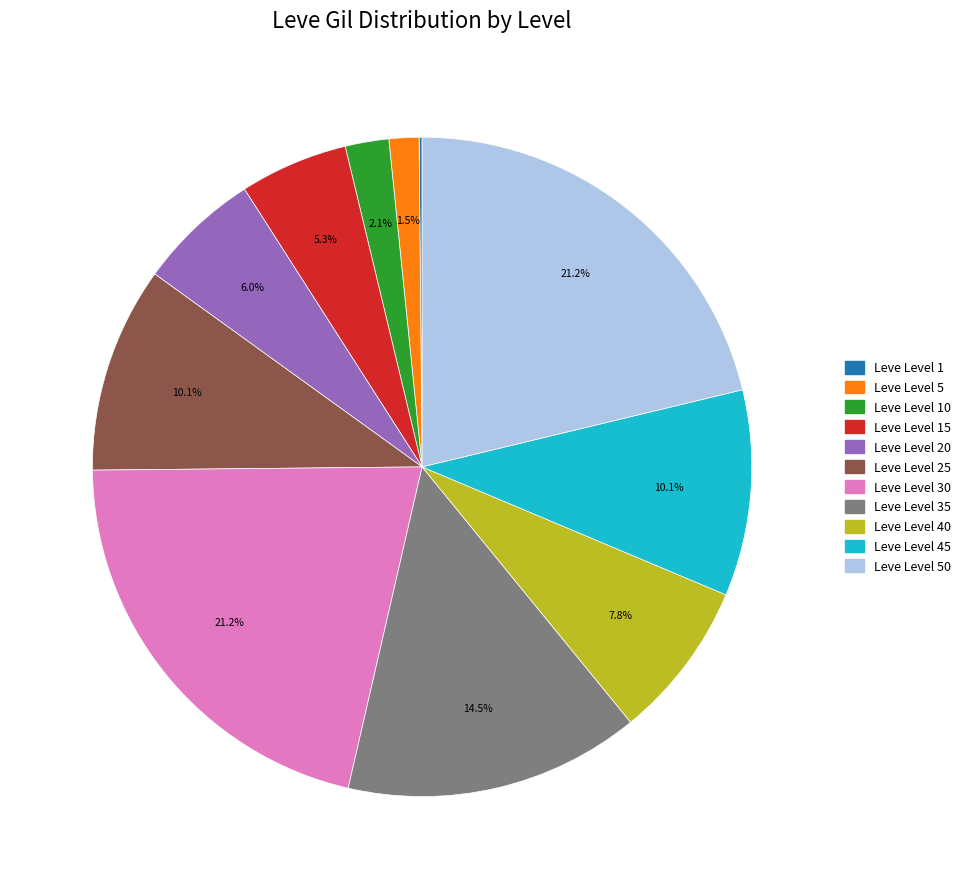

To the nearest percent, what is the difference between the largest and smallest slice percentages?

21%